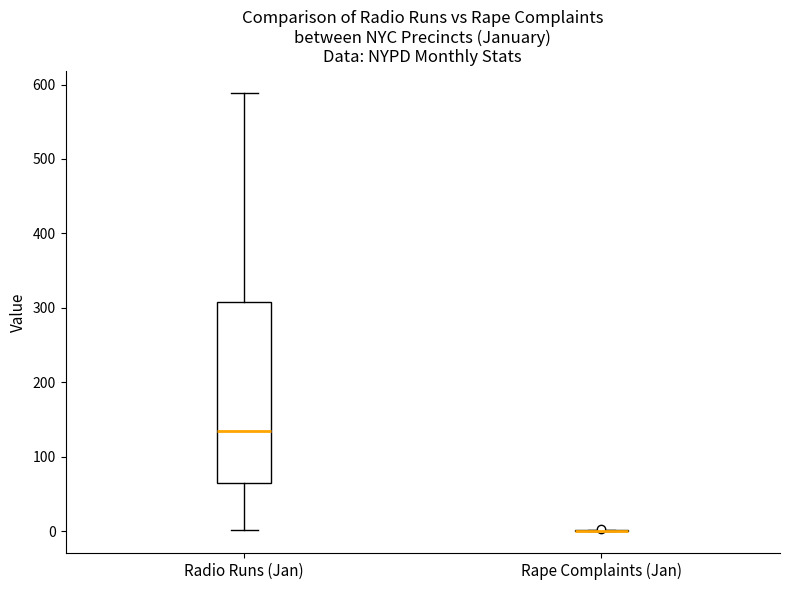

Reading left to right, transcribe this box plot: for each box, give where its median line is, the range the box spans, and where its two whiskers end, as read against the y-axis. The values are not printed on the chart, so give them approximately, as read against the axis.

Radio Runs (Jan): median 140, box 60 to 310, whiskers 0 to 590
Rape Complaints (Jan): box collapsed to a line at 0, whiskers 0 to 0